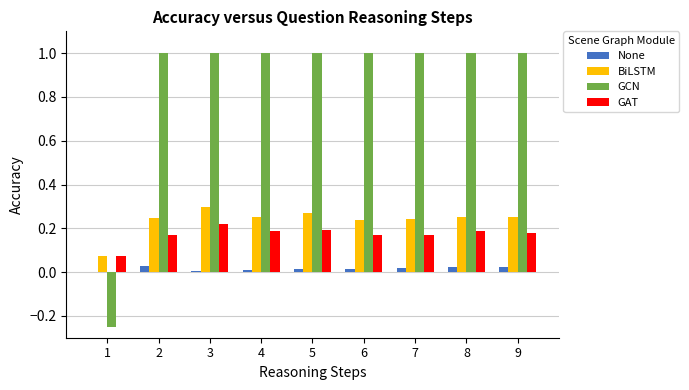

How many groups of bars are there?

9